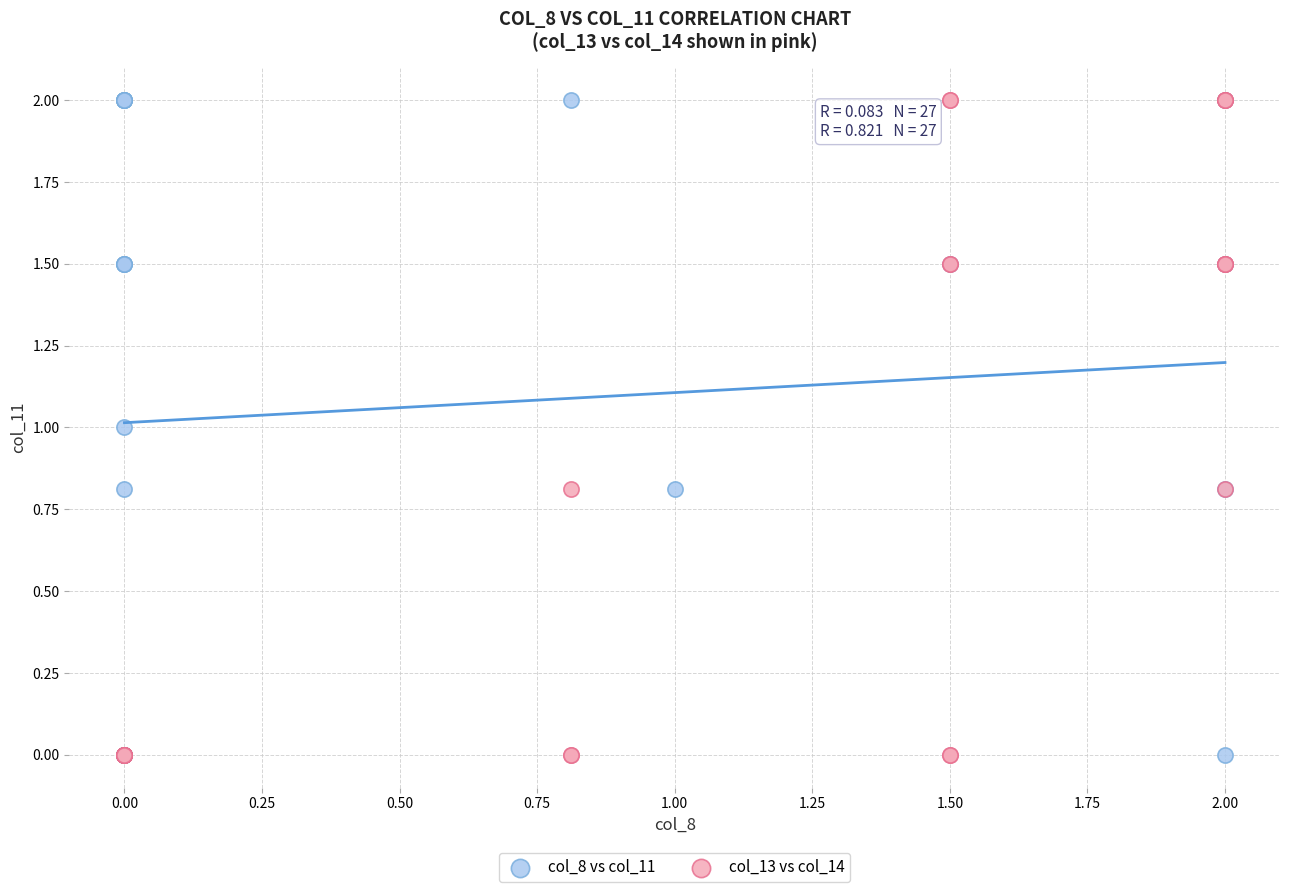

What are all the series names shown in the legend?

col_8 vs col_11, col_13 vs col_14